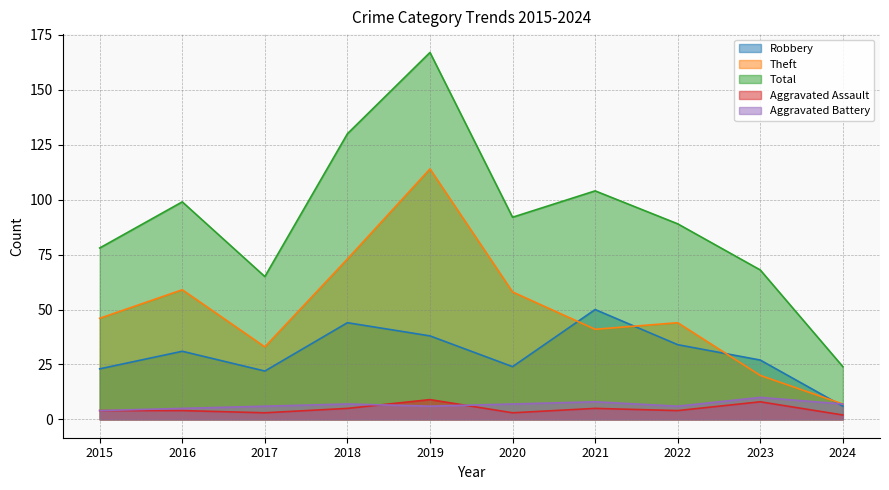

The Aggravated Battery series shows 1 at 2016. True or false?

False